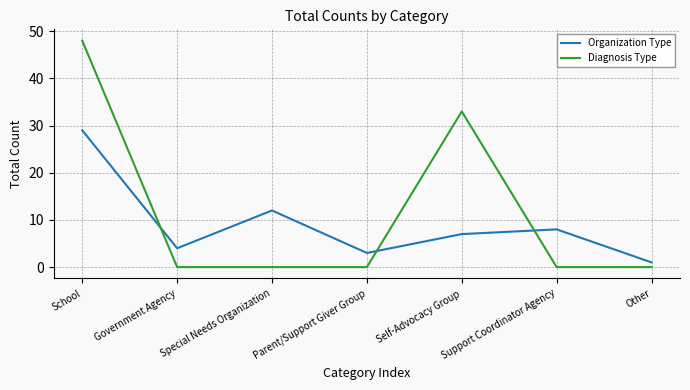

What position from the left is Support Coordinator Agency?

6